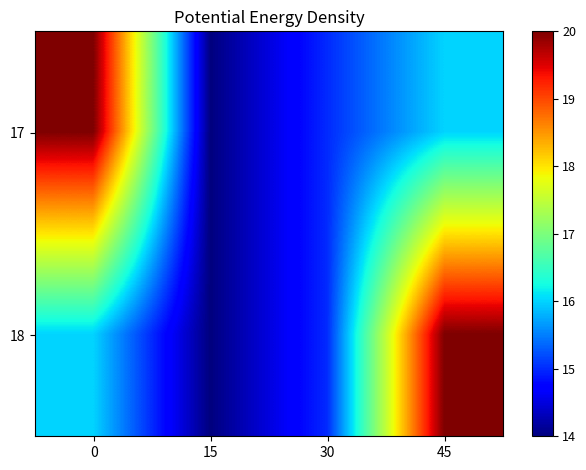

Reading right to left, extract all data points from this chart.

17: 45=16	30=15	15=14	0=20
18: 45=20	30=15	15=14	0=16